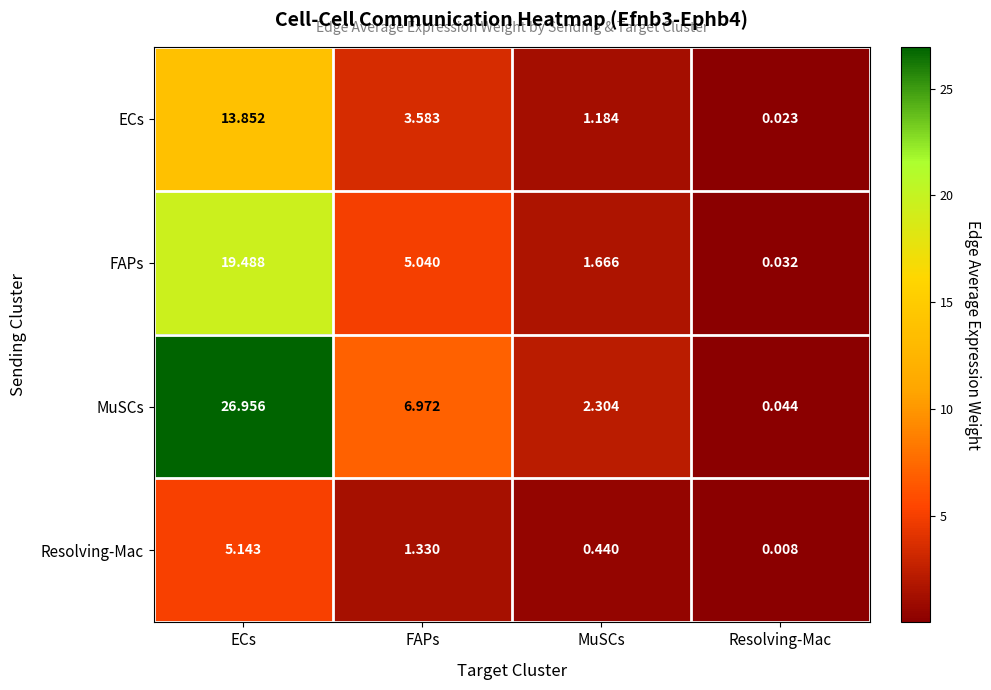

Rank the series at Resolving-Mac from highest to lowest value.

MuSCs, FAPs, ECs, Resolving-Mac